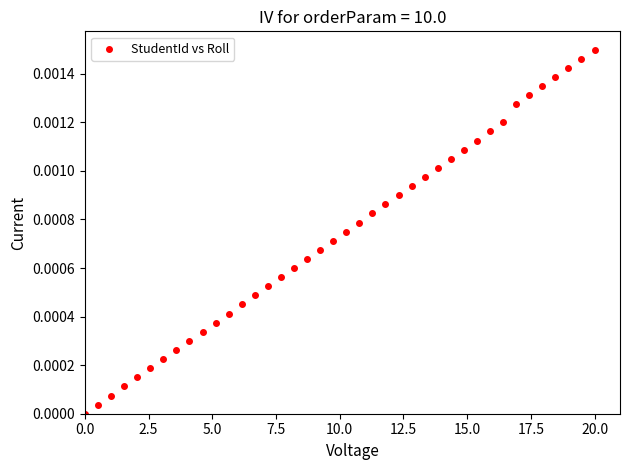

What is the range of X values (max minus min)?

20.0